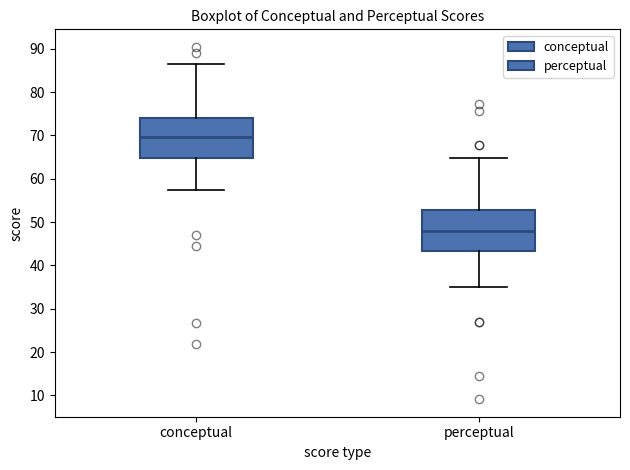

Reading left to right, transcribe this box plot: for each box, give where its median line is, the range the box spans, and where its two whiskers end, as read against the y-axis. The values are not printed on the chart, so give them approximately, as read against the axis.

conceptual: median 70, box 65 to 74, whiskers 57 to 87
perceptual: median 48, box 43 to 53, whiskers 35 to 65